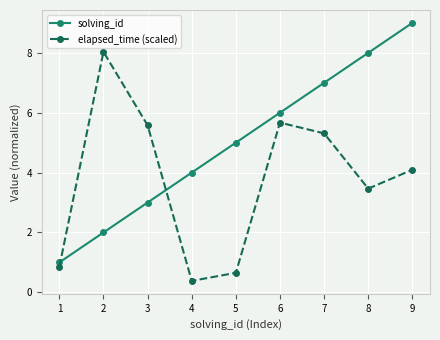

Reading left to right, transcribe all the data shown in this chart.

solving_id: 1.0	2.0	3.0	4.0	5.0	6.0	7.0	8.0	9.0
elapsed_time (scaled): 0.9	8.0	5.6	0.4	0.7	5.7	5.3	3.5	4.1